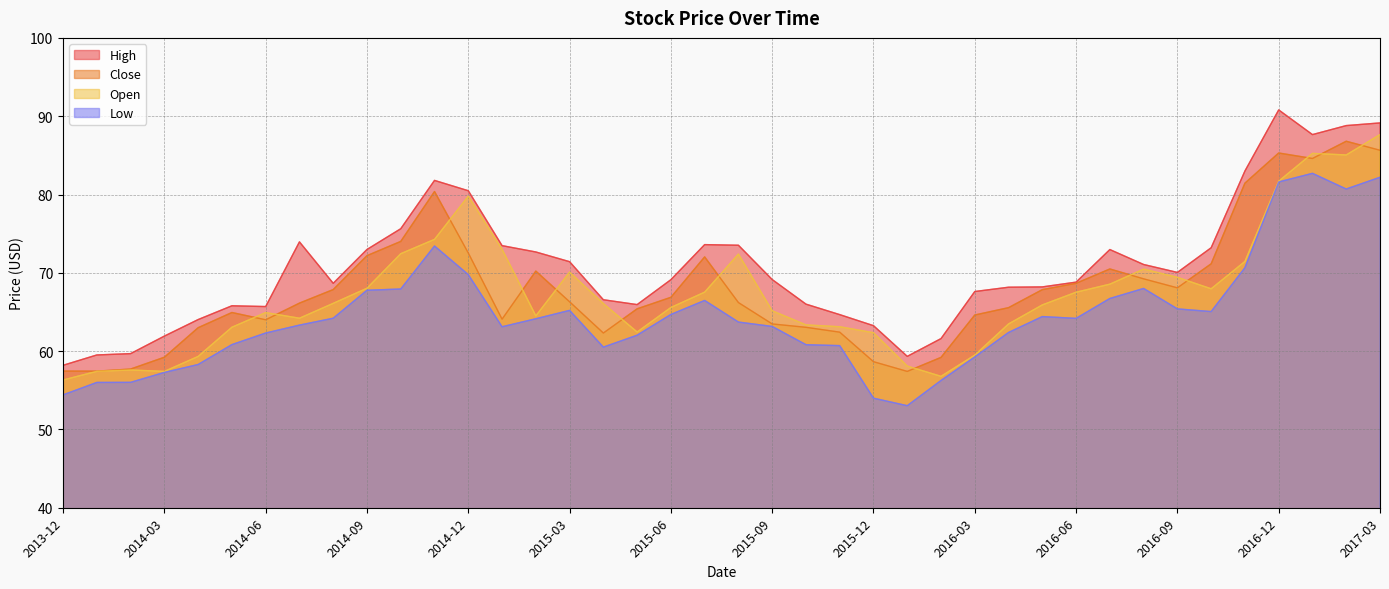

Which category has the lowest value in the Close series?

2016-01